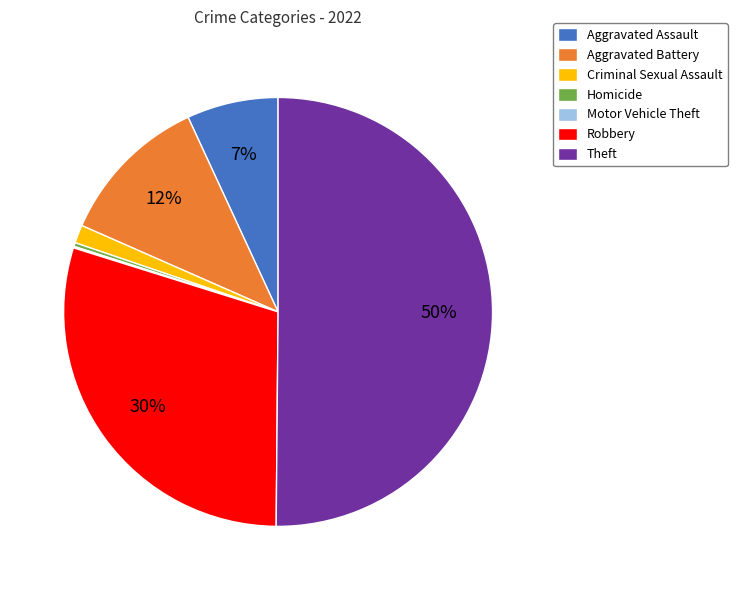

What is the majority slice?

Theft